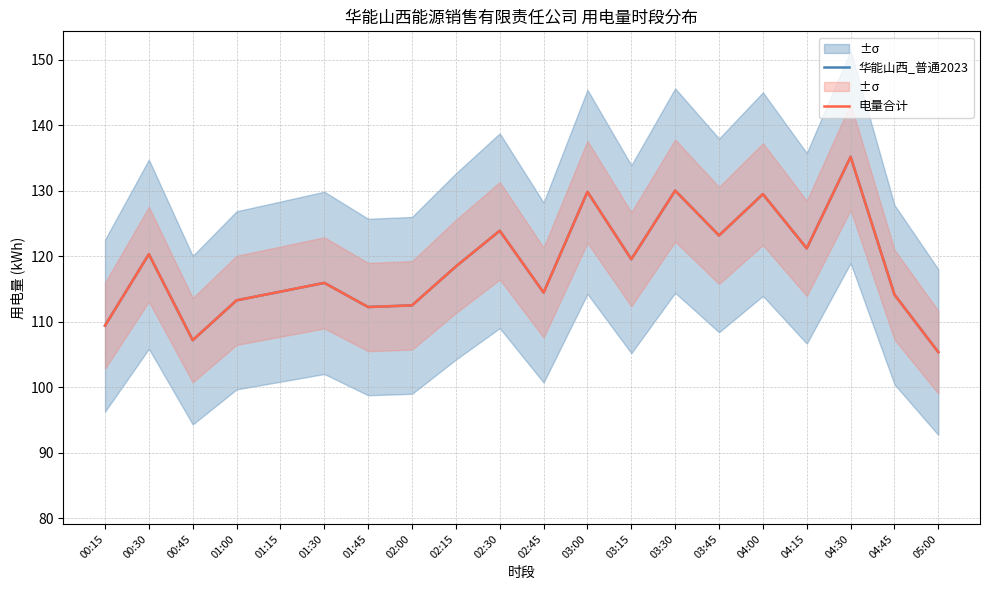

What is the label of the 9th point from the right?

03:00